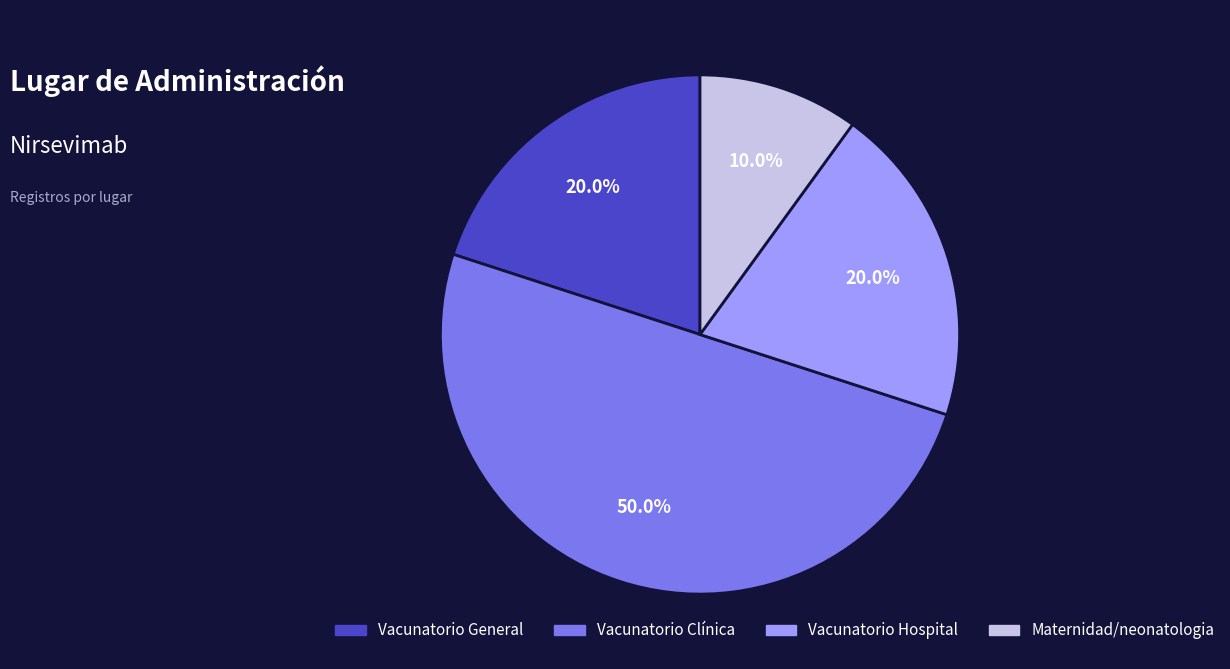

Is Maternidad/neonatologia the majority of the pie?

No